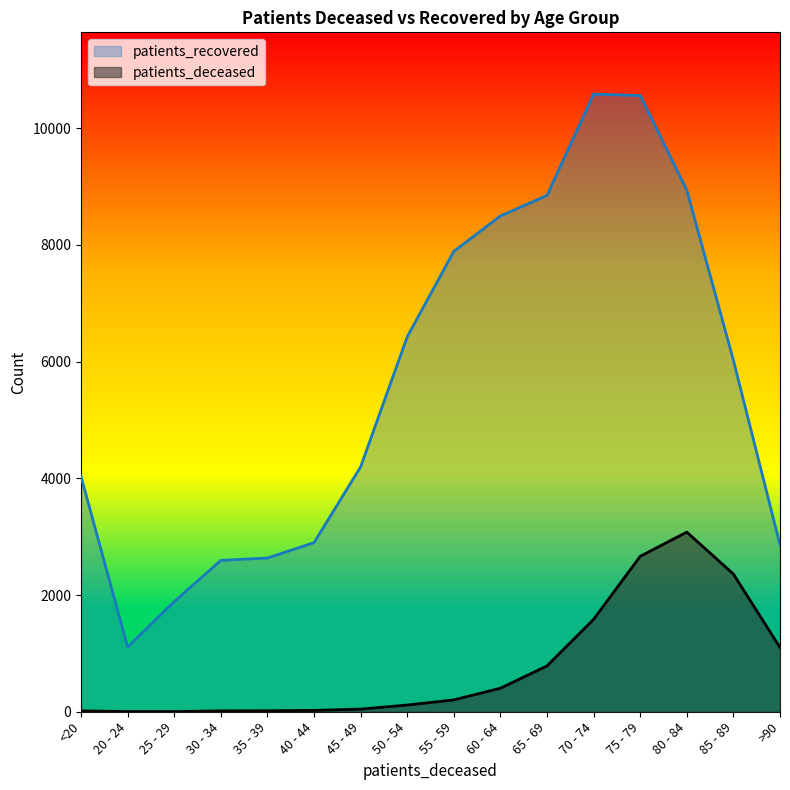

What is the difference between the maximum and second lowest values in the patients_recovered series?

8698